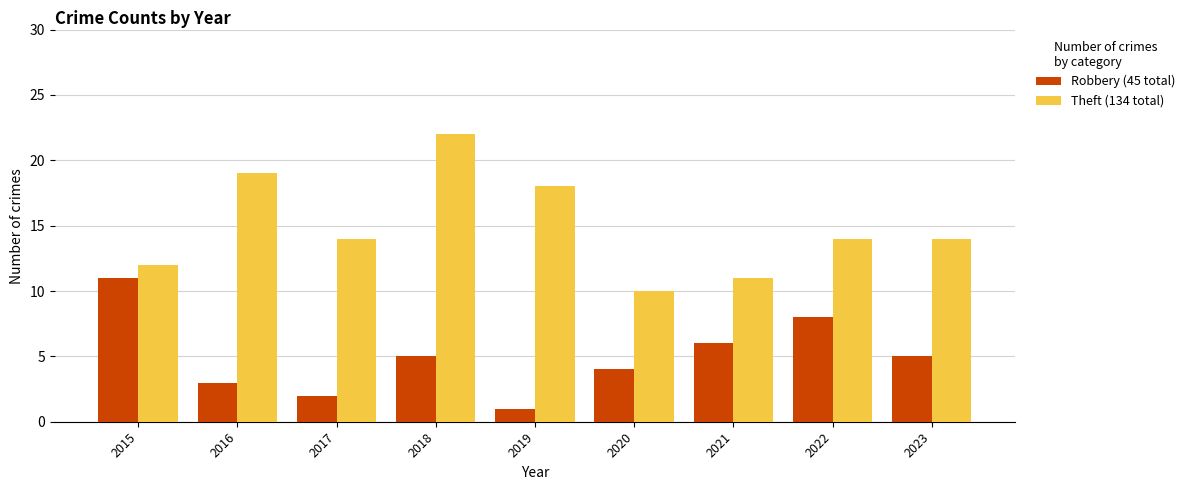

What is the total value across all series at 2019?

19